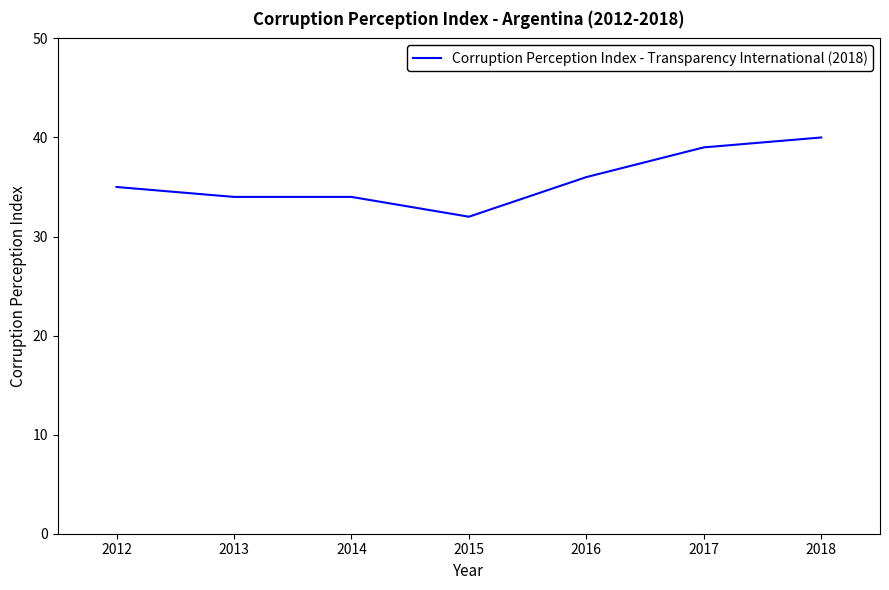

Count the number of data series in this chart.

1